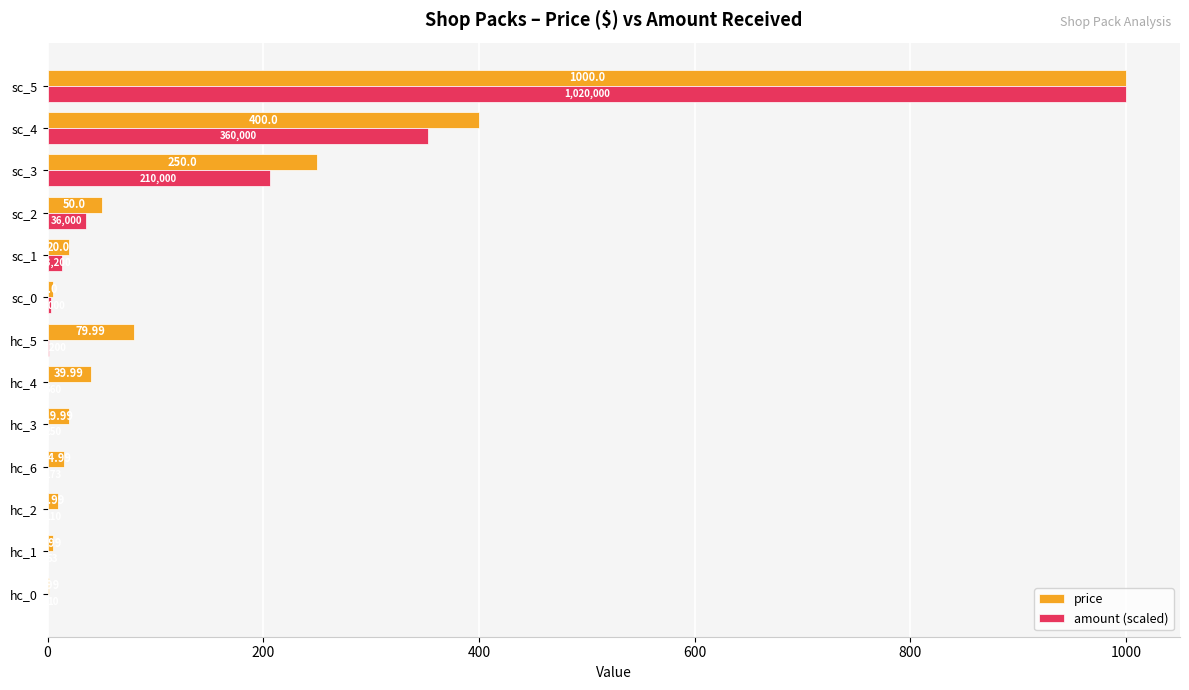

At which category is the sum across all series the highest?

sc_5